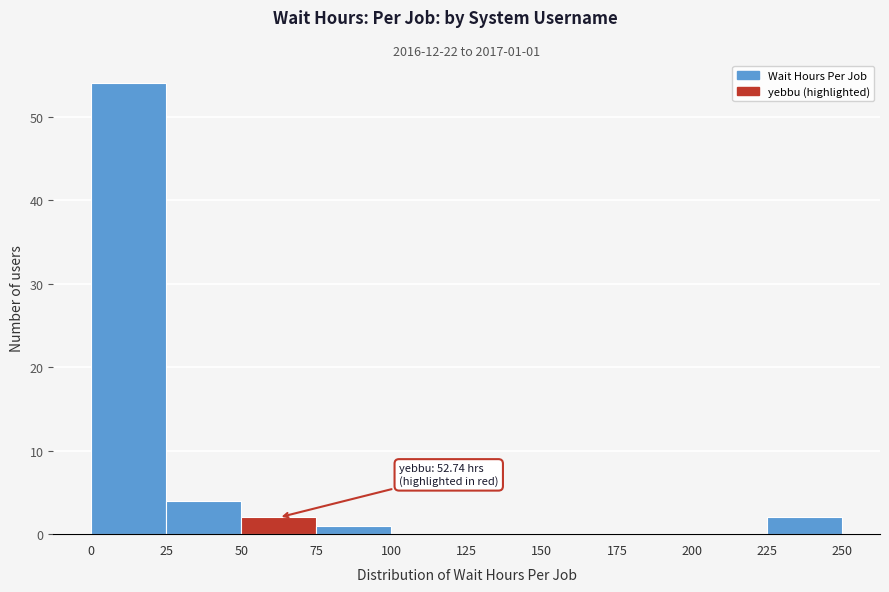

Over which range of the x-axis is the bar tallest?

0 to 25